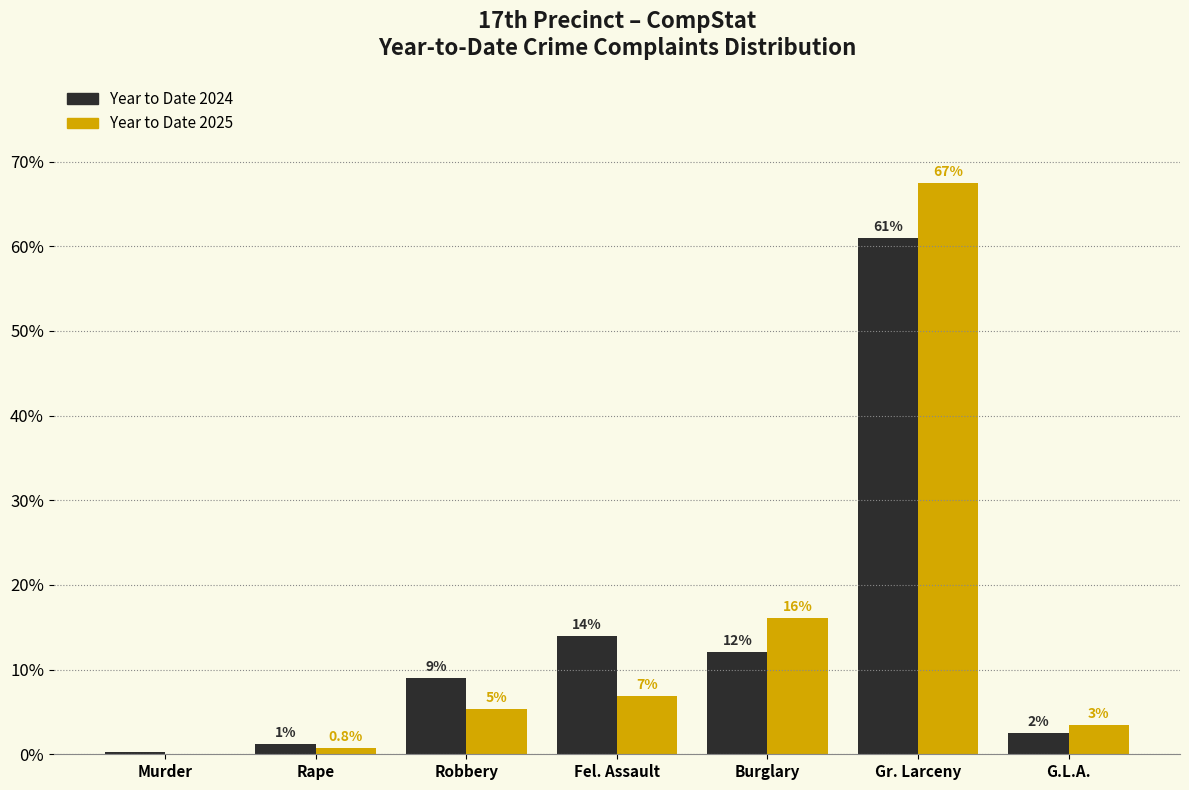

How many groups of bars are there?

7